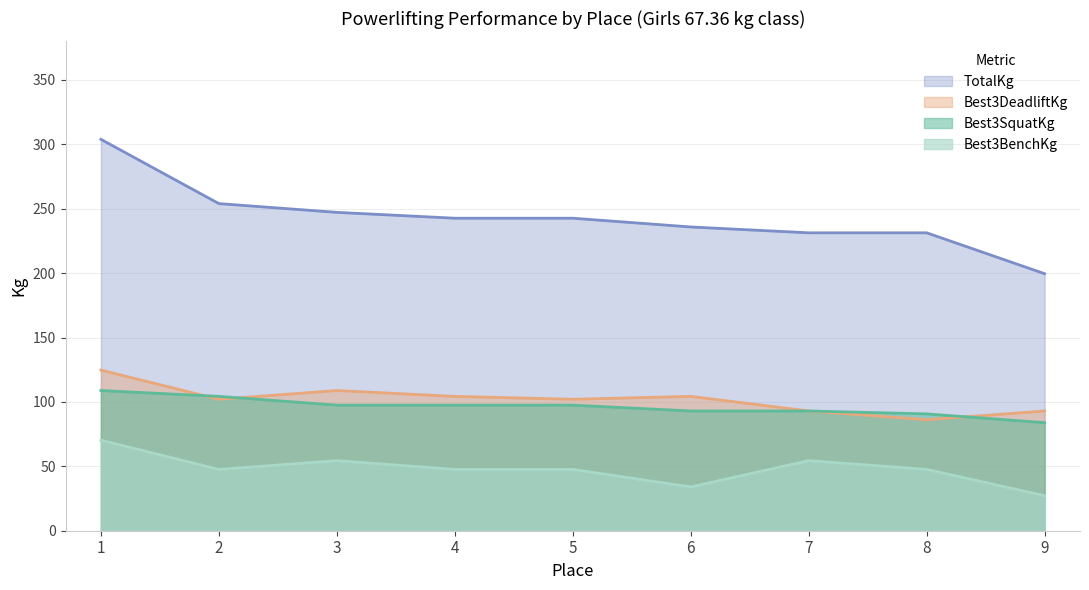

True or false: TotalKg and Best3BenchKg intersect in this chart.

False